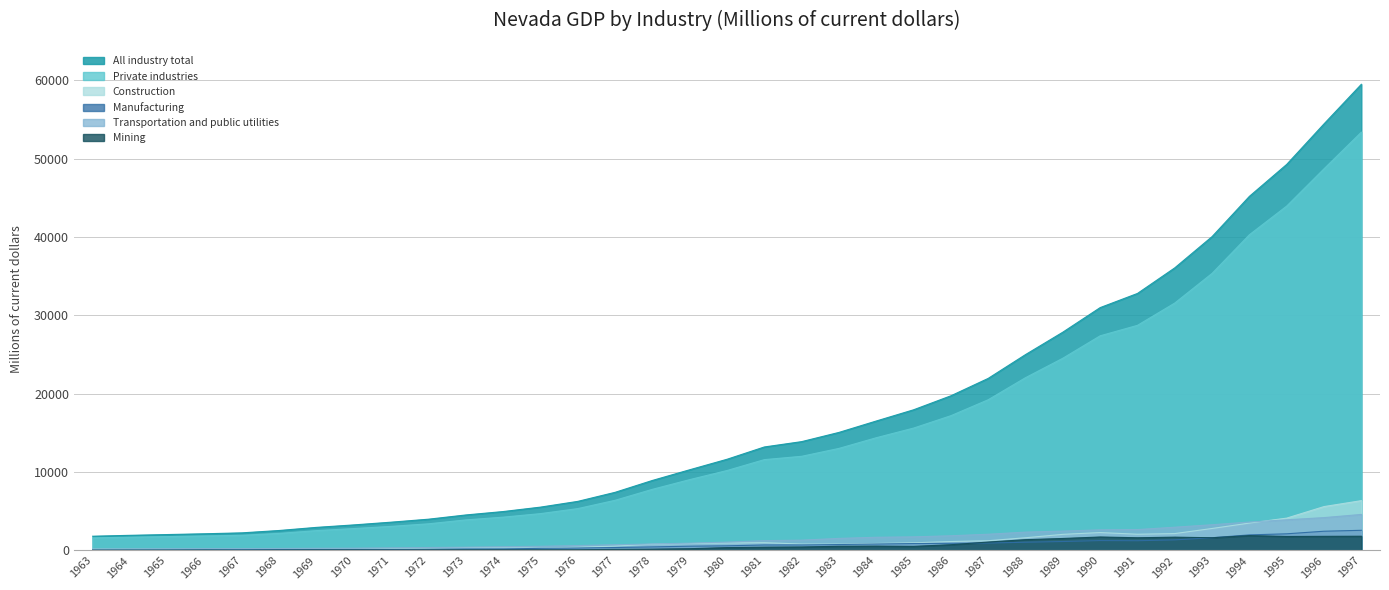

True or false: Manufacturing and Transportation and public utilities cross at least once.

False